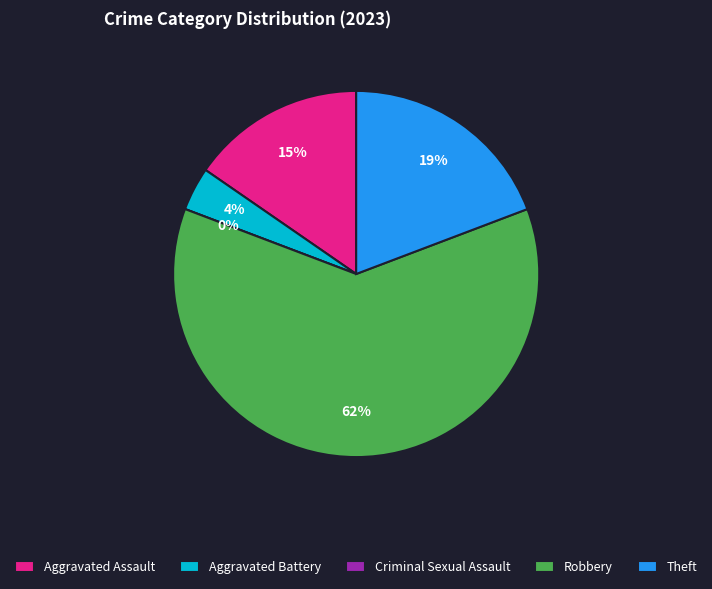

The Theft slice represents 19% of the pie. True or false?

True